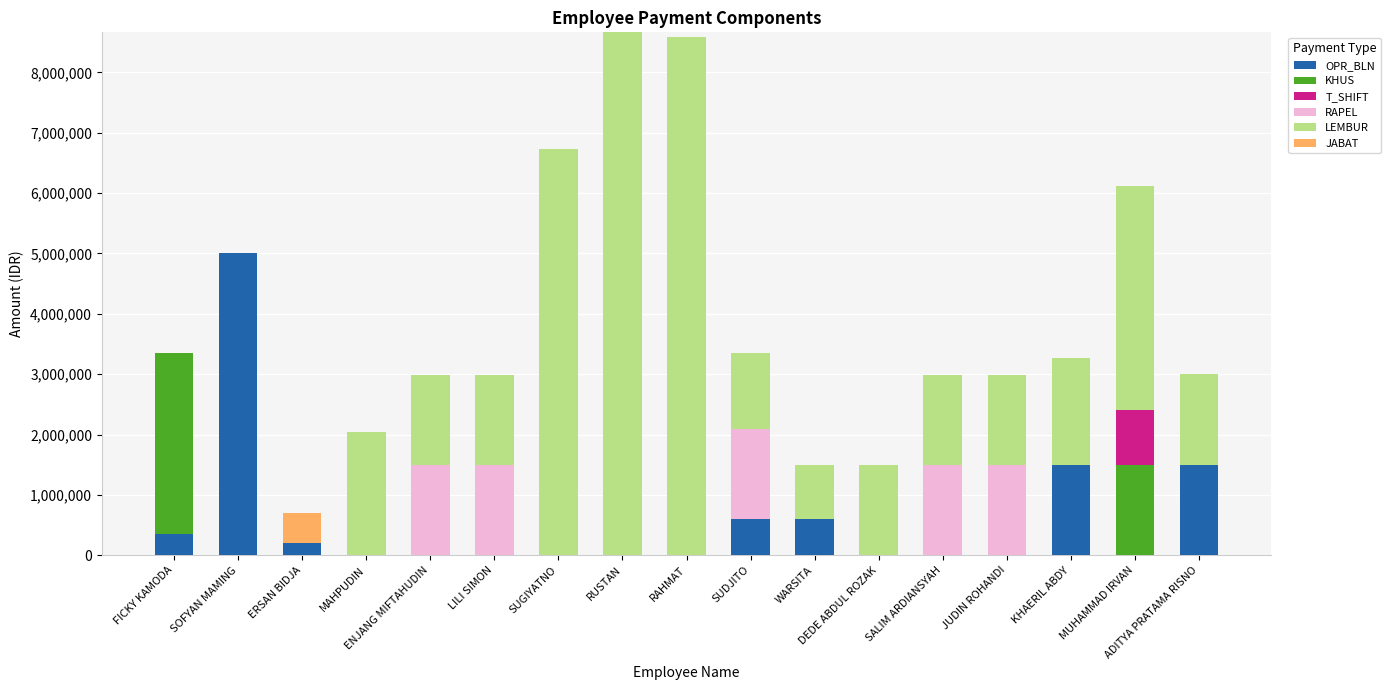

Are the bars grouped side by side (vs. stacked)?

No